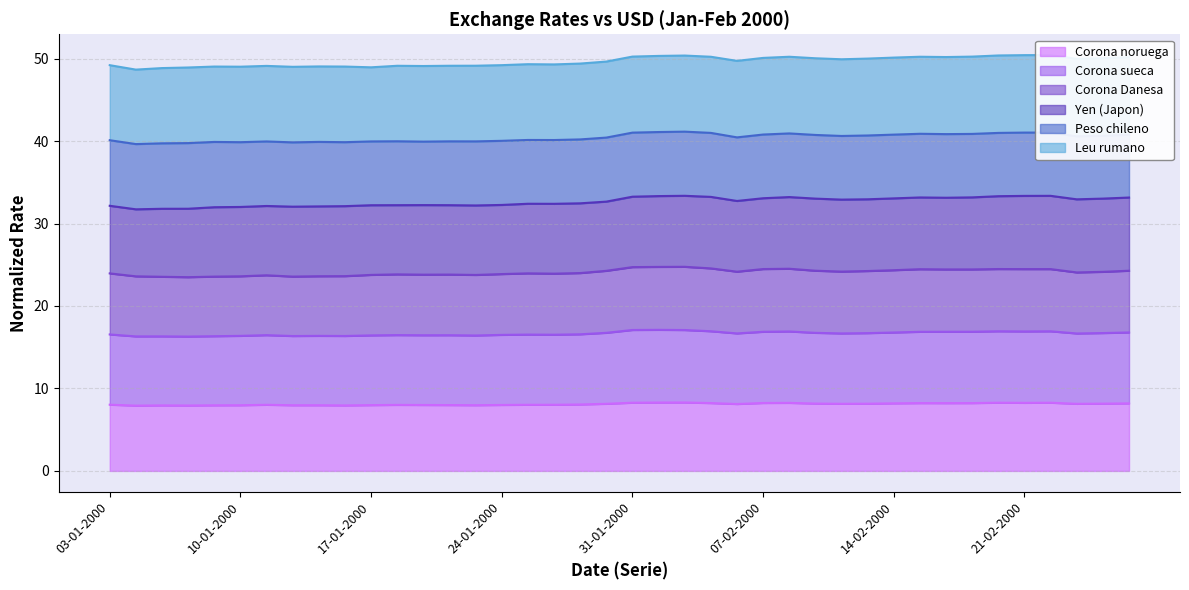

True or false: Corona Danesa and Corona sueca cross at least once.

False